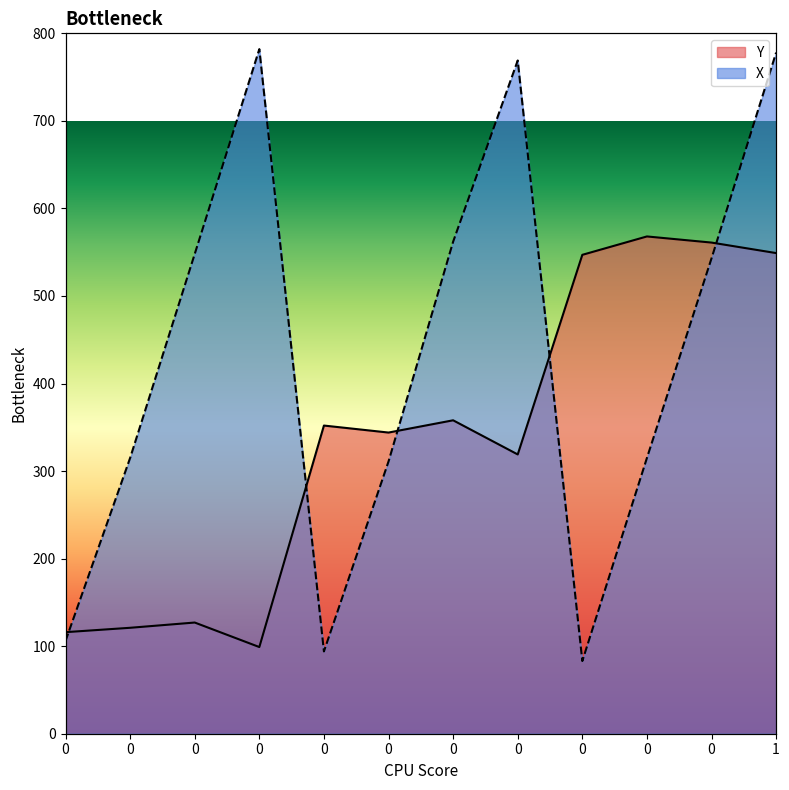

What is the difference between the X values at 0 and 0?

226